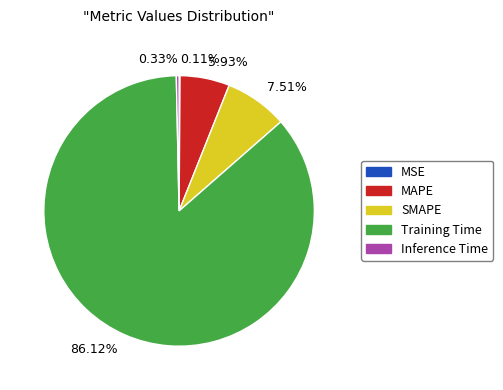

What is the majority slice?

Training Time